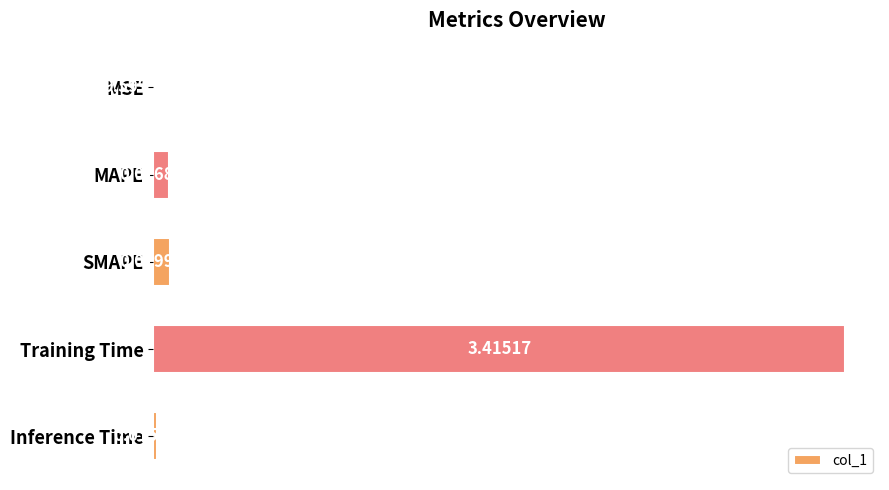

How many data points does each series have?

5